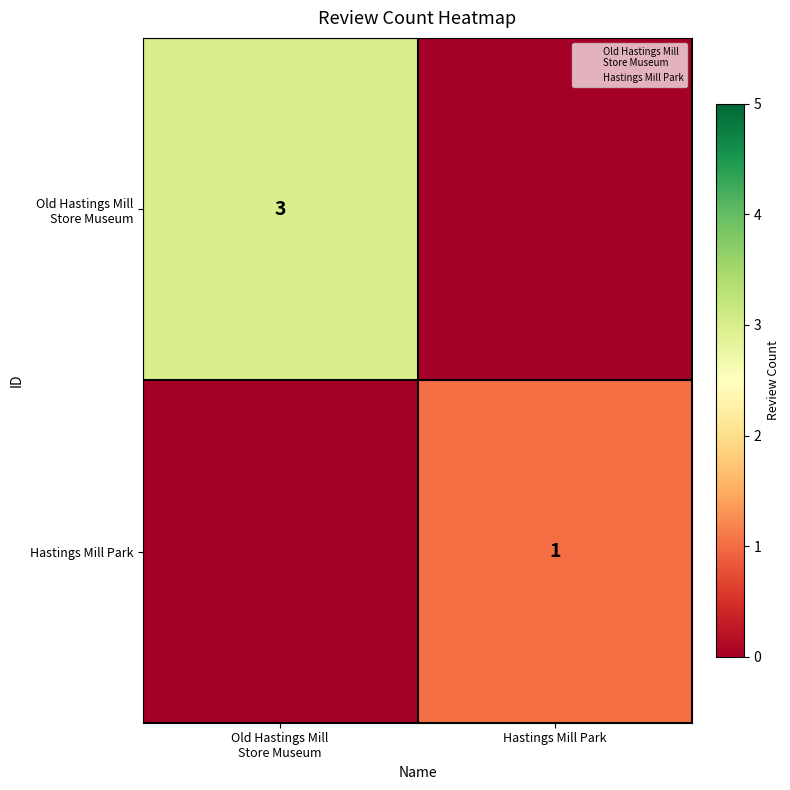

Which series has the widest spread of values?

Old Hastings Mill Store Museum